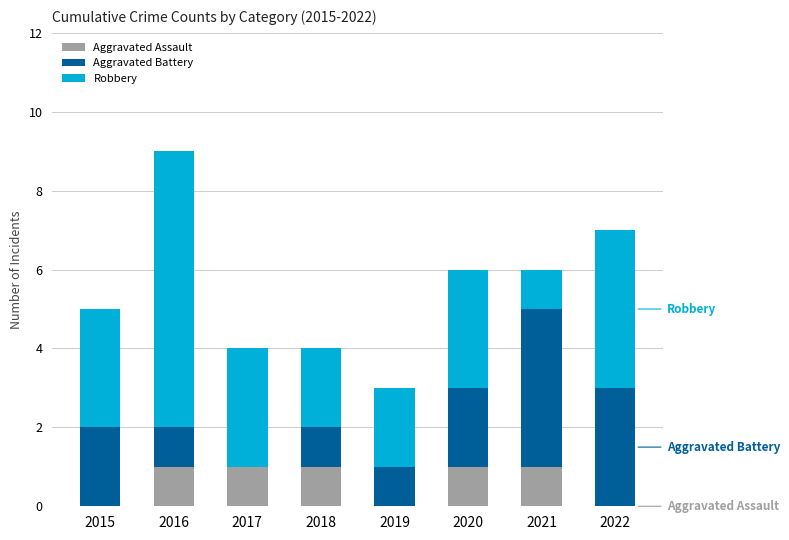

Reading right to left, list the values for the Aggravated Assault series.

2022=0	2021=1	2020=1	2019=0	2018=1	2017=1	2016=1	2015=0